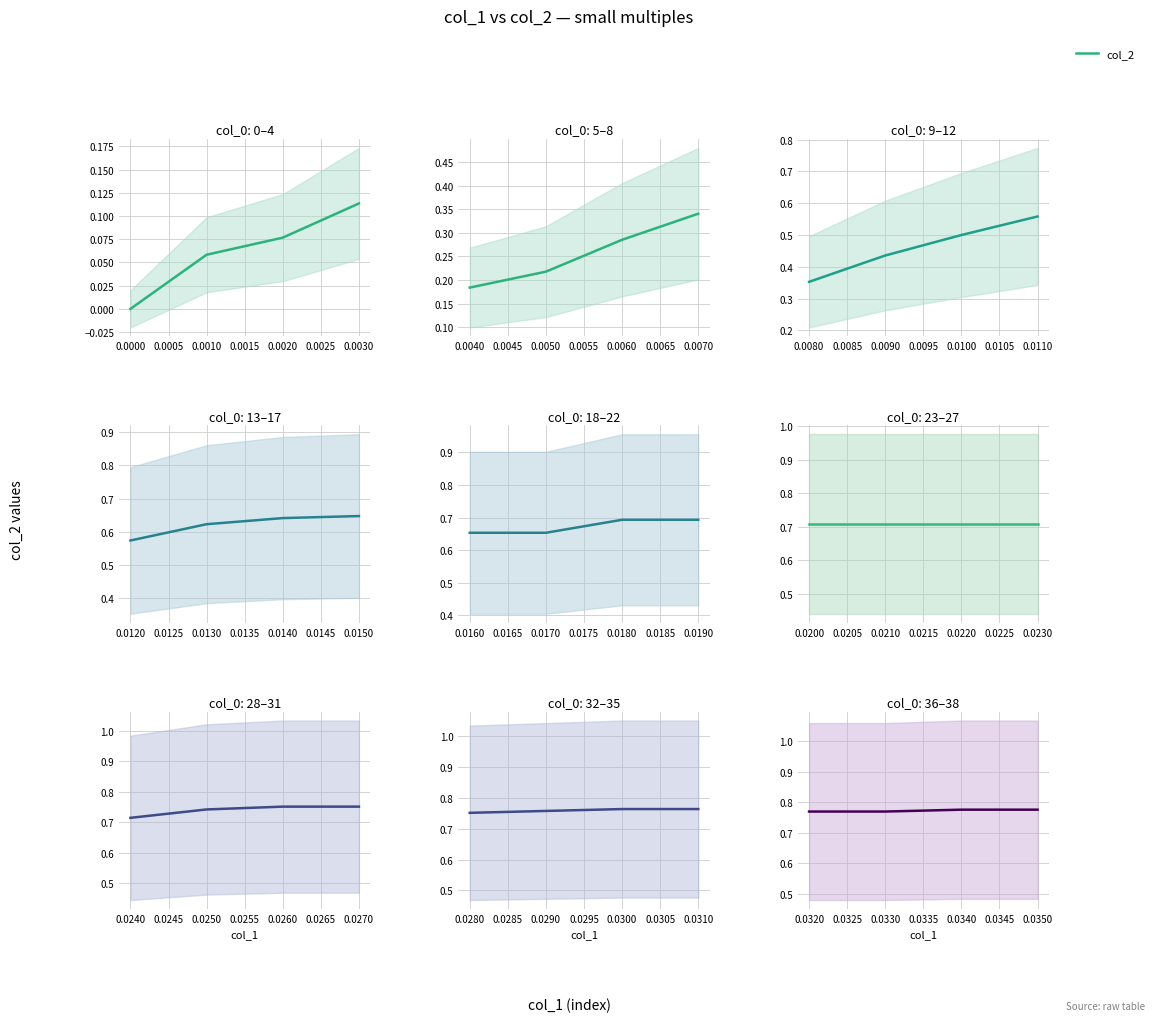

True or false: col_1 and col_2 intersect in this chart.

False